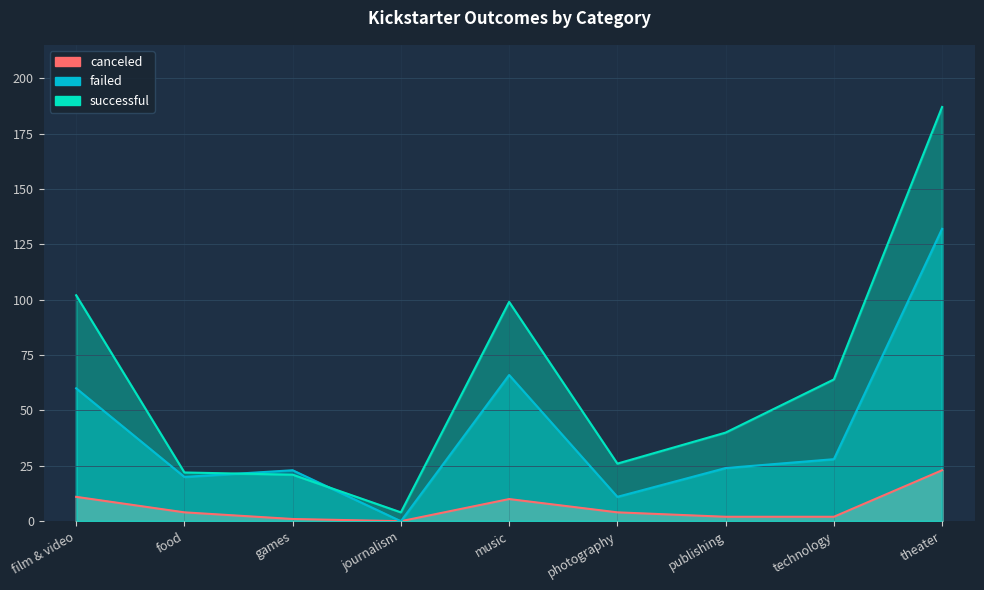

Which series changed the most between games and journalism?

failed